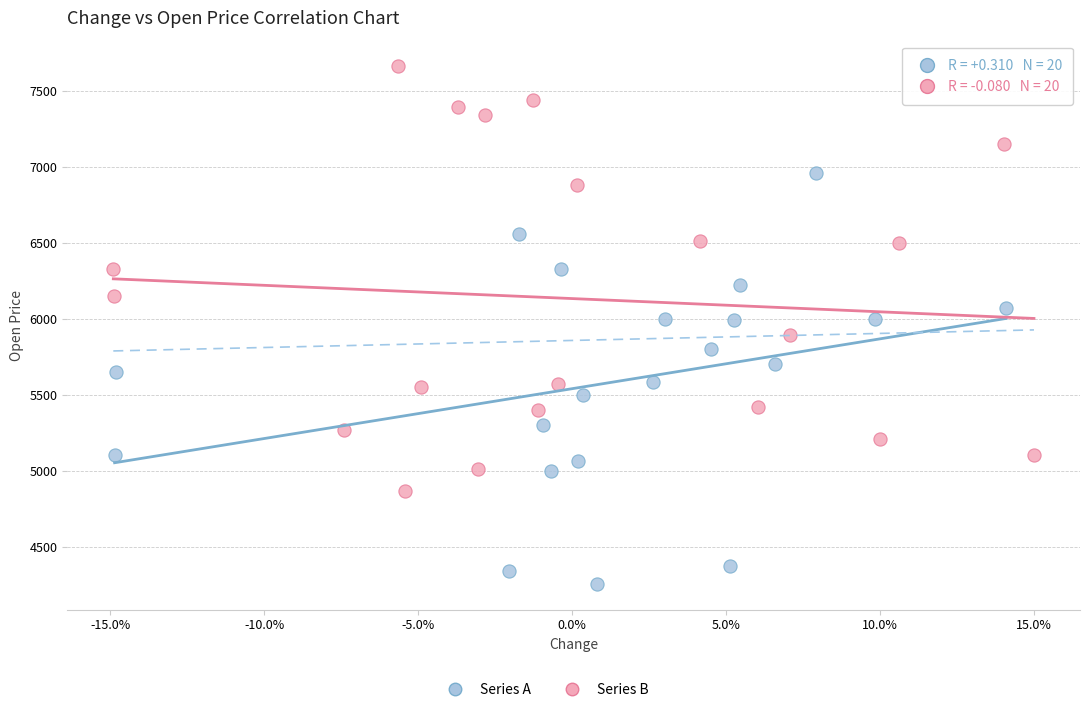

Which series reaches the minimum Y coordinate?

Series A